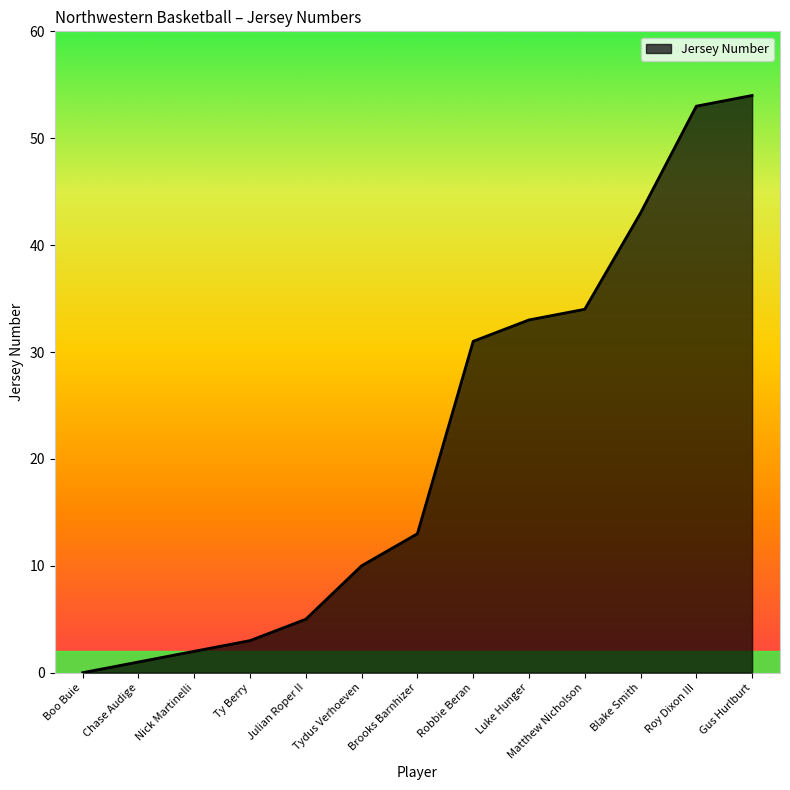

Is it true that the value at Roy Dixon III is 15?

False